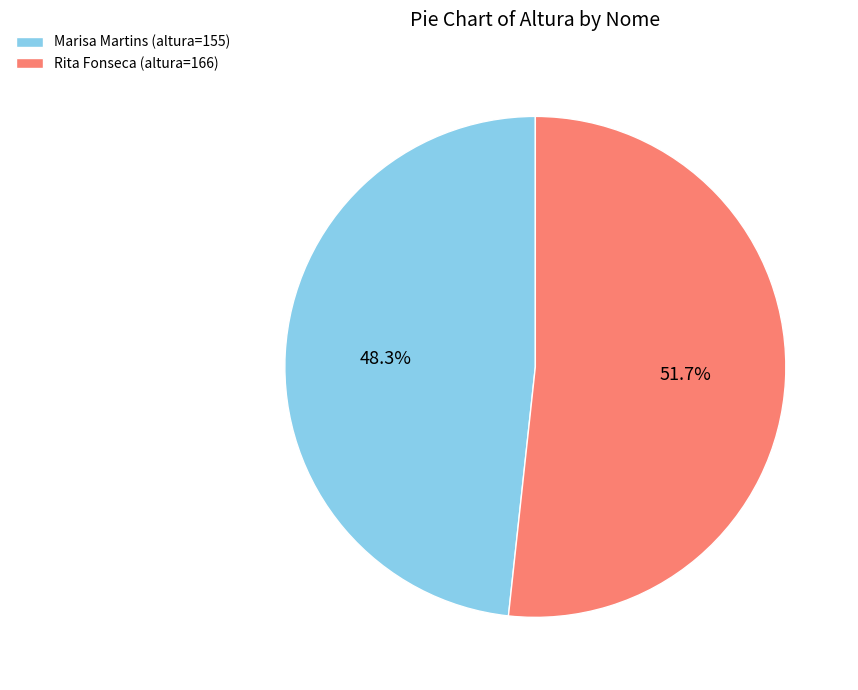

What is the majority slice?

Rita Fonseca